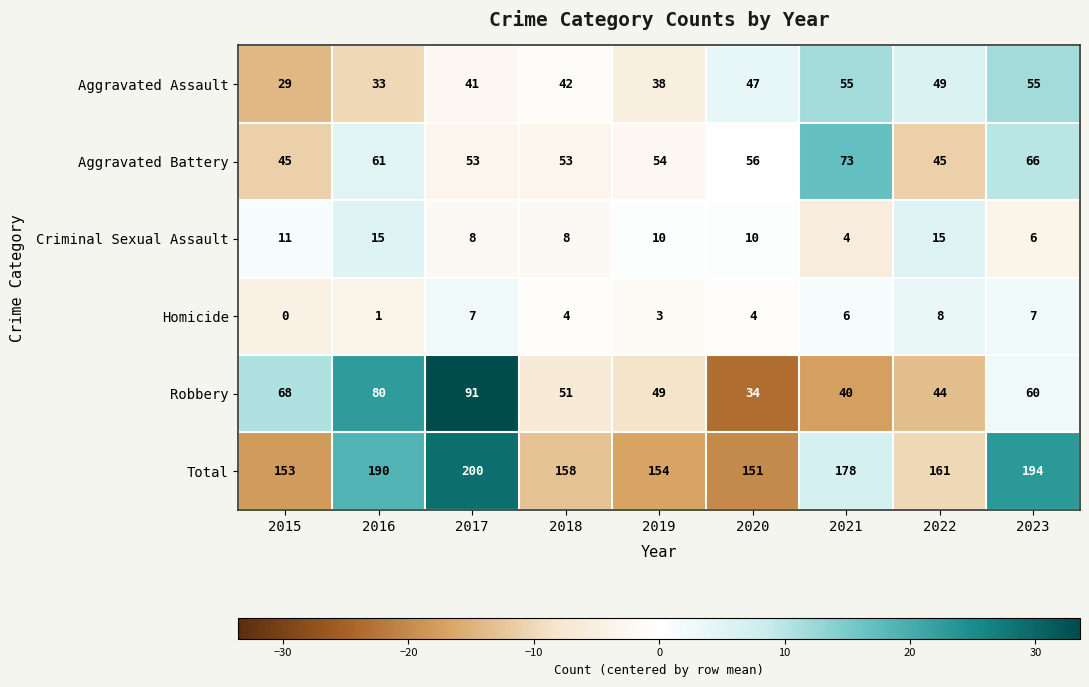

Count the number of data series in this chart.

6